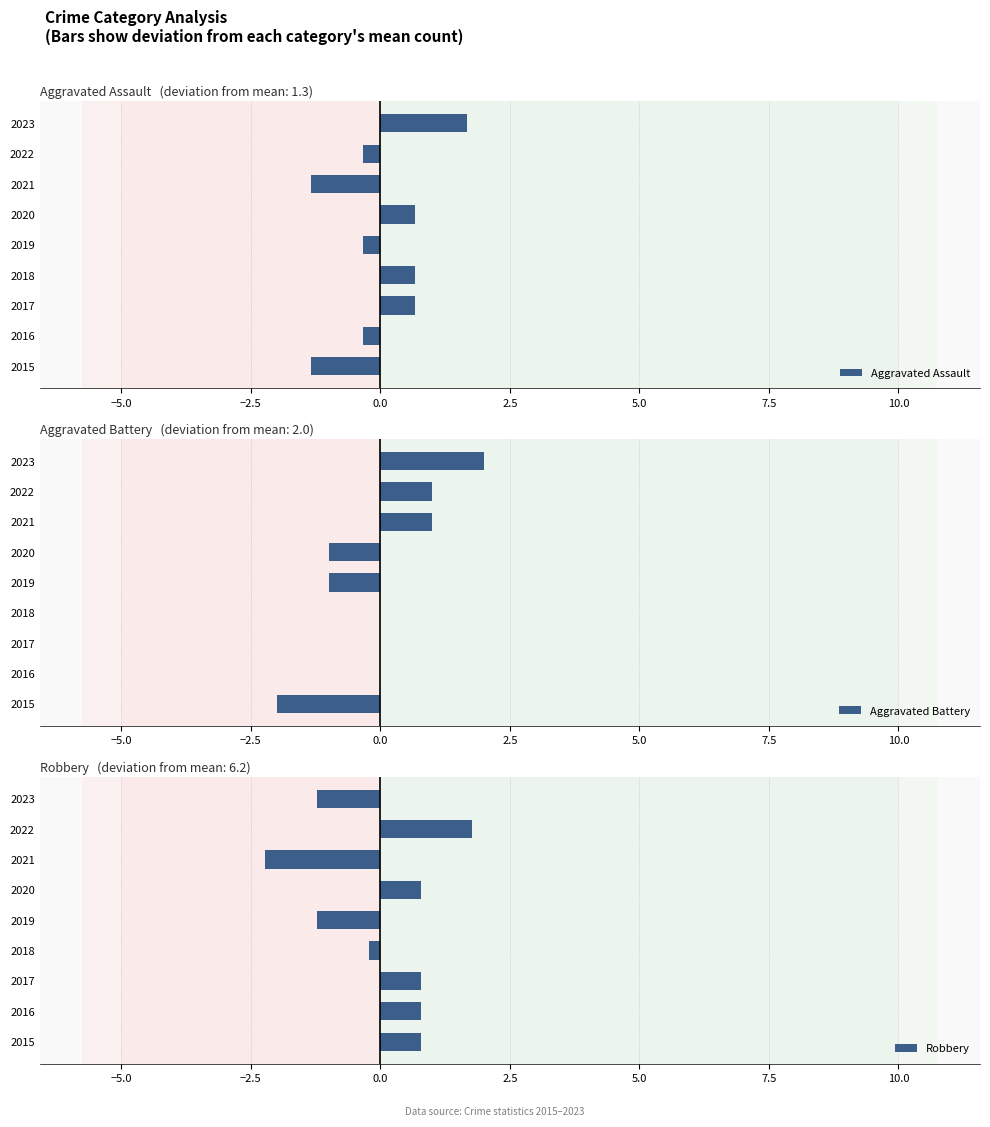

What is the value of the Aggravated Battery bar at the 6th from the left?

-1.0